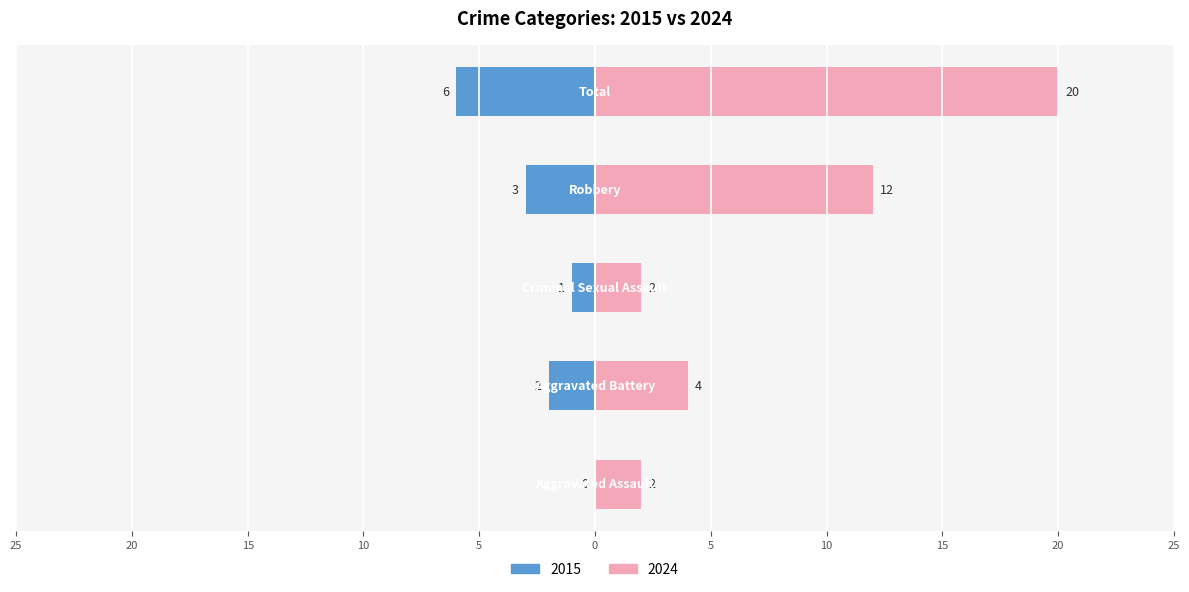

What is the label of the 2nd bar from the left?

Aggravated Battery